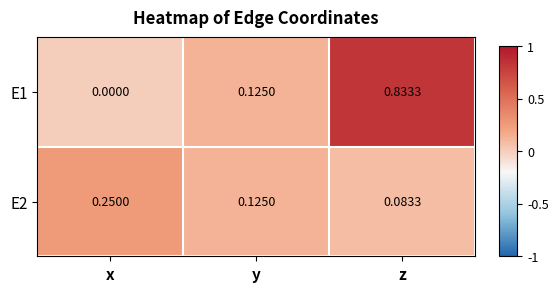

Which series has the largest total across all categories?

E1